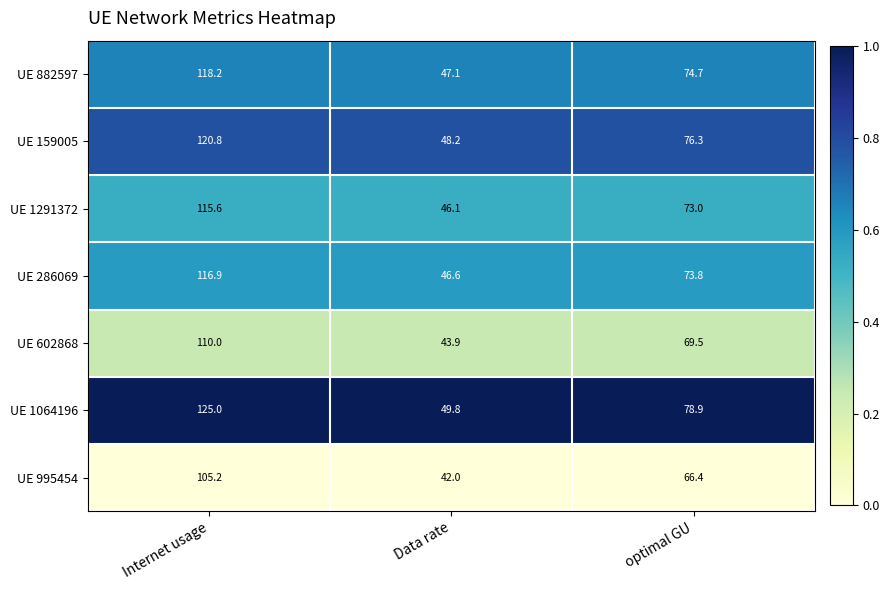

Reading right to left, what are all the values shown in this chart?

UE 882597: optimal GU=74.7	Data rate=47.1	Internet usage=118.2
UE 159005: optimal GU=76.3	Data rate=48.2	Internet usage=120.8
UE 1291372: optimal GU=73.0	Data rate=46.1	Internet usage=115.6
UE 286069: optimal GU=73.8	Data rate=46.6	Internet usage=116.9
UE 602868: optimal GU=69.5	Data rate=43.9	Internet usage=110.0
UE 1064196: optimal GU=78.9	Data rate=49.8	Internet usage=125.0
UE 995454: optimal GU=66.4	Data rate=42.0	Internet usage=105.2